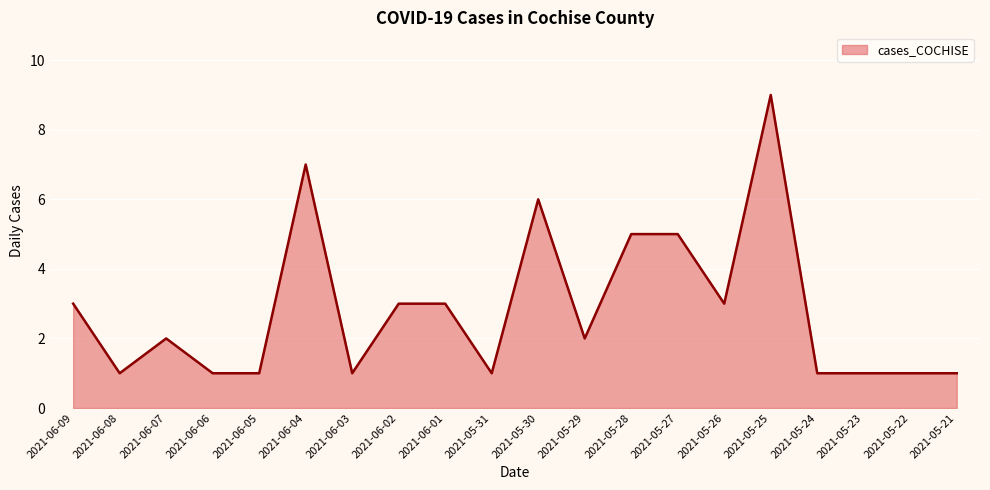

How many lines are shown in the chart?

1